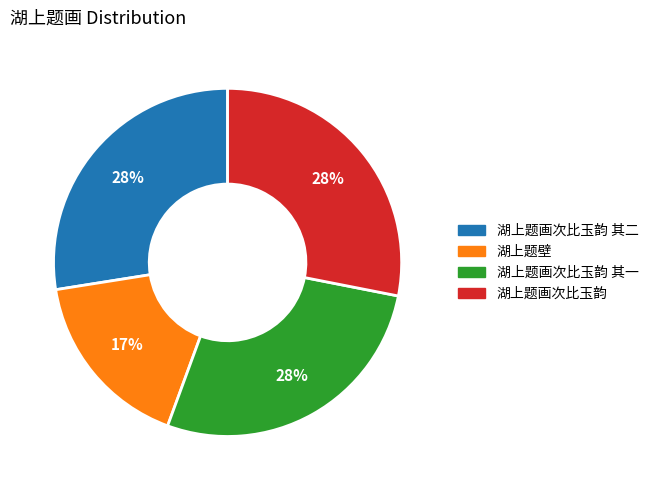

Does 湖上题壁 represent more than half of the total?

No